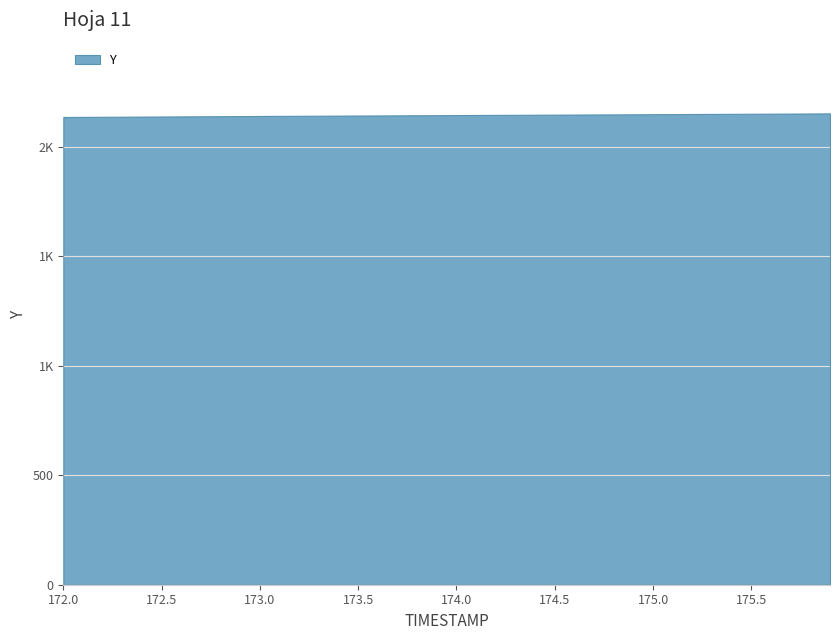

The chart shows a value of 2146.2 at 174.2. True or false?

True